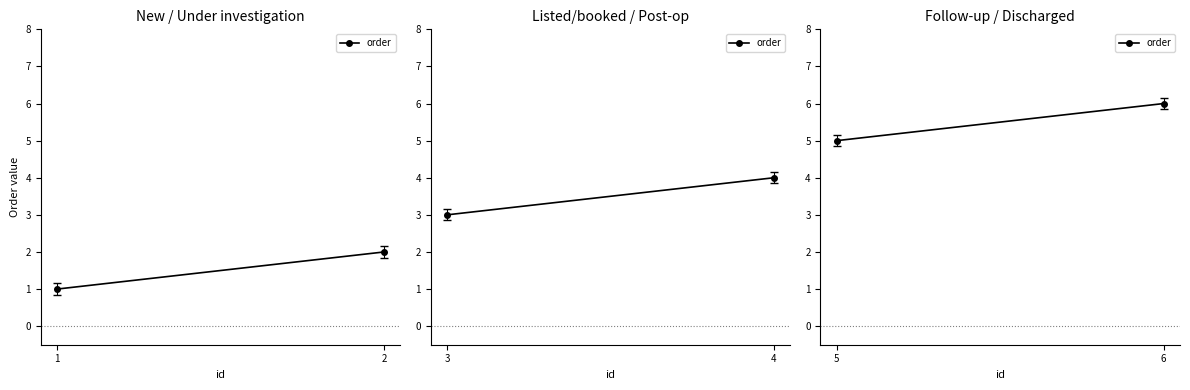

Rank the categories by value from highest to lowest.

6, 5